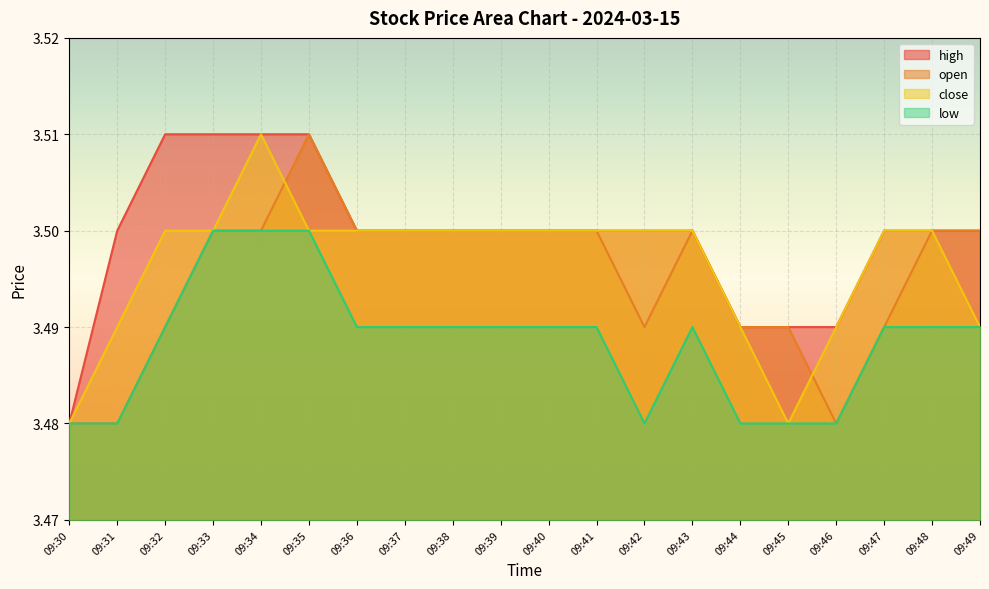

Reading left to right, transcribe all the data shown in this chart.

high: 09:30=3.5	09:31=3.5	09:32=3.5	09:33=3.5	09:34=3.5	09:35=3.5	09:36=3.5	09:37=3.5	09:38=3.5	09:39=3.5	09:40=3.5	09:41=3.5	09:42=3.5	09:43=3.5	09:44=3.5	09:45=3.5	09:46=3.5	09:47=3.5	09:48=3.5	09:49=3.5
open: 09:30=3.5	09:31=3.5	09:32=3.5	09:33=3.5	09:34=3.5	09:35=3.5	09:36=3.5	09:37=3.5	09:38=3.5	09:39=3.5	09:40=3.5	09:41=3.5	09:42=3.5	09:43=3.5	09:44=3.5	09:45=3.5	09:46=3.5	09:47=3.5	09:48=3.5	09:49=3.5
close: 09:30=3.5	09:31=3.5	09:32=3.5	09:33=3.5	09:34=3.5	09:35=3.5	09:36=3.5	09:37=3.5	09:38=3.5	09:39=3.5	09:40=3.5	09:41=3.5	09:42=3.5	09:43=3.5	09:44=3.5	09:45=3.5	09:46=3.5	09:47=3.5	09:48=3.5	09:49=3.5
low: 09:30=3.5	09:31=3.5	09:32=3.5	09:33=3.5	09:34=3.5	09:35=3.5	09:36=3.5	09:37=3.5	09:38=3.5	09:39=3.5	09:40=3.5	09:41=3.5	09:42=3.5	09:43=3.5	09:44=3.5	09:45=3.5	09:46=3.5	09:47=3.5	09:48=3.5	09:49=3.5